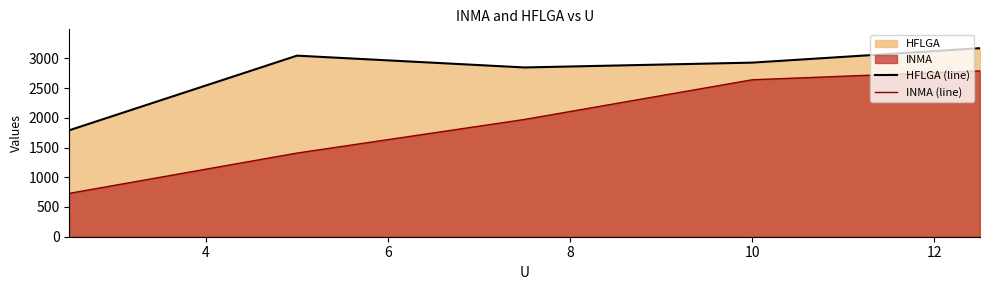

List the series in order of their overall mean, lowest first.

INMA (line), HFLGA (line)